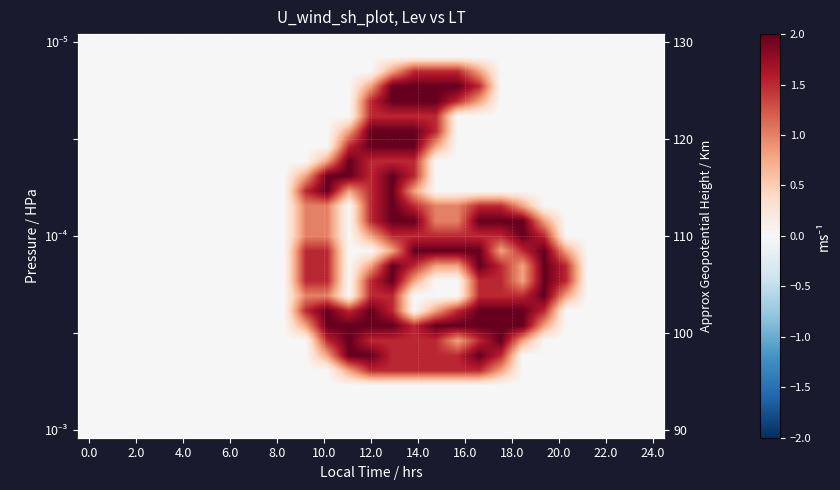

What is the spread (max minus min) of values at 15?

2.0